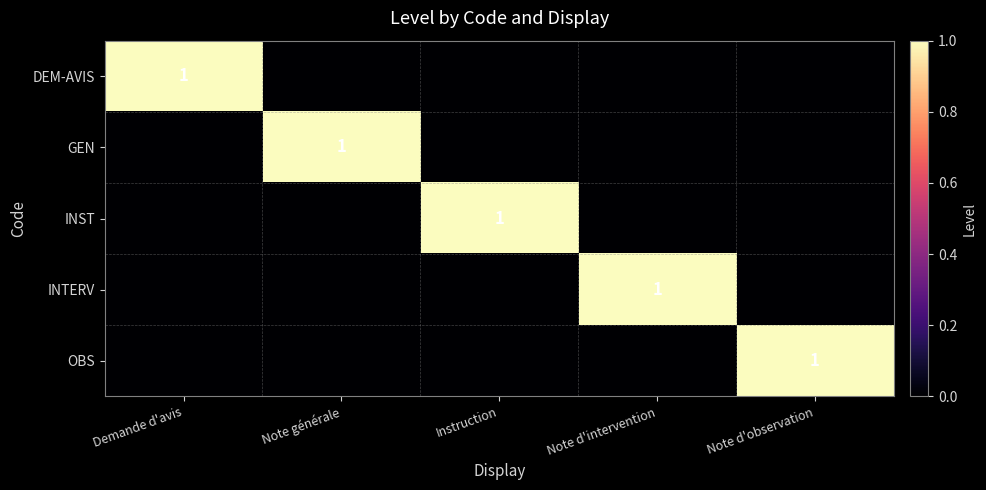

The INTERV series shows 0 at Note d'intervention. True or false?

False